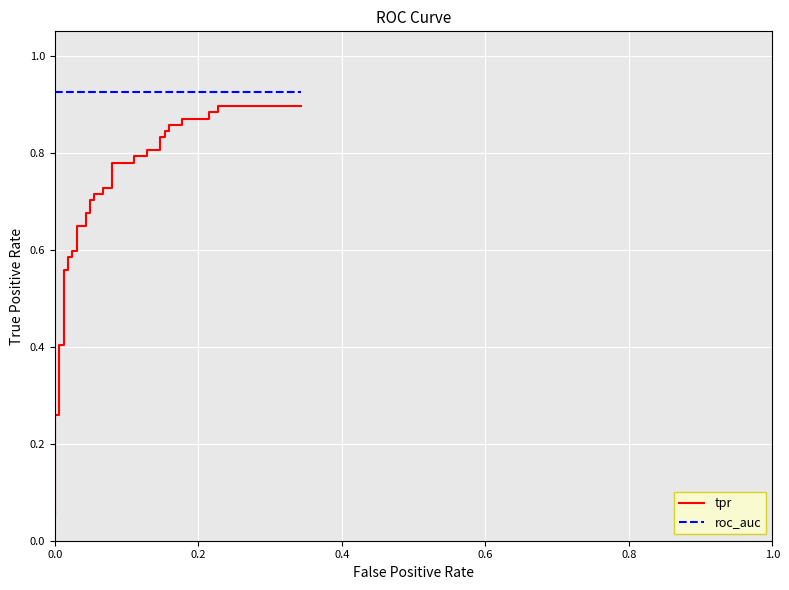

At how many categories does at least one series exceed 0?

40